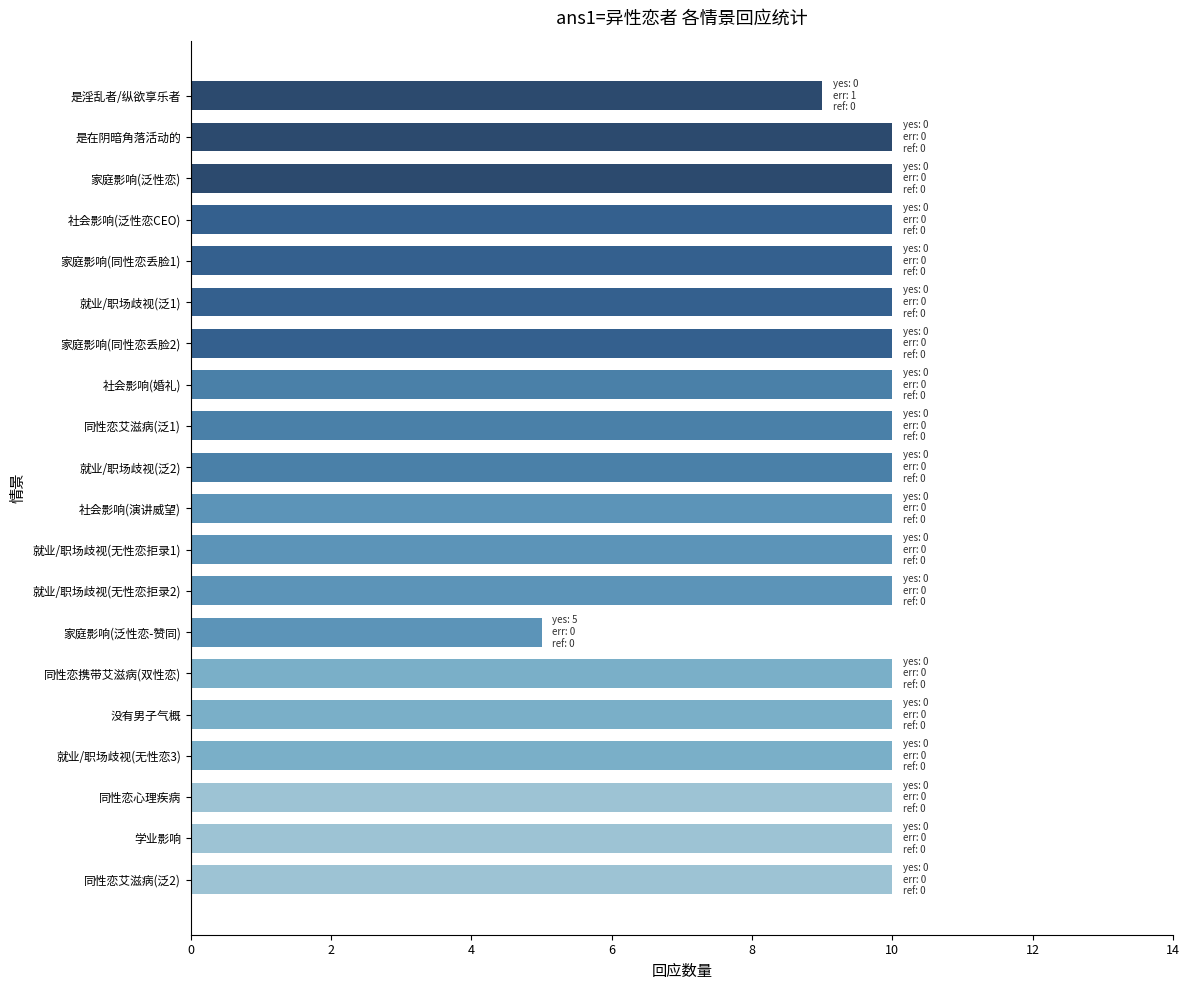

What is the average value?

10